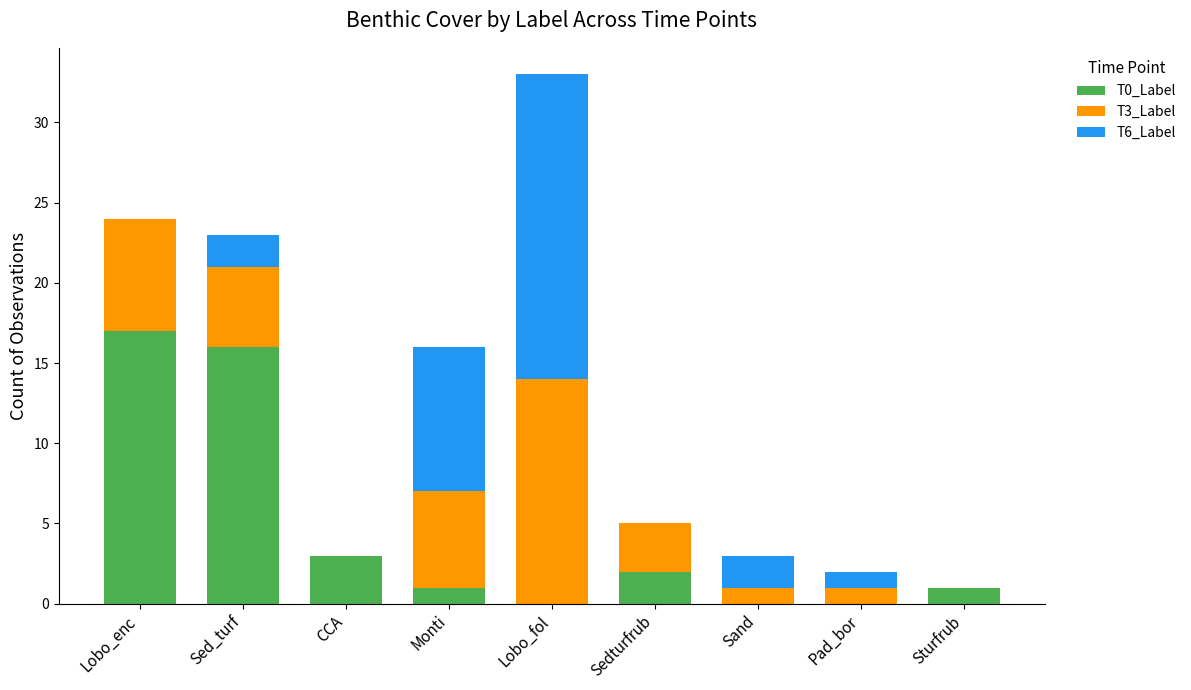

At which category is the sum across all series the highest?

Lobo_fol